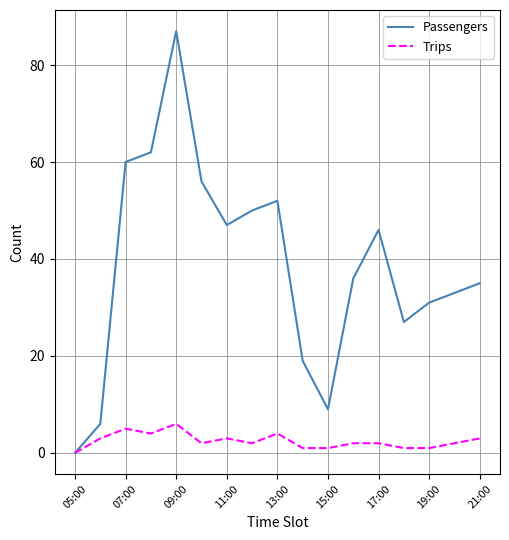

What is the greatest value displayed?

87